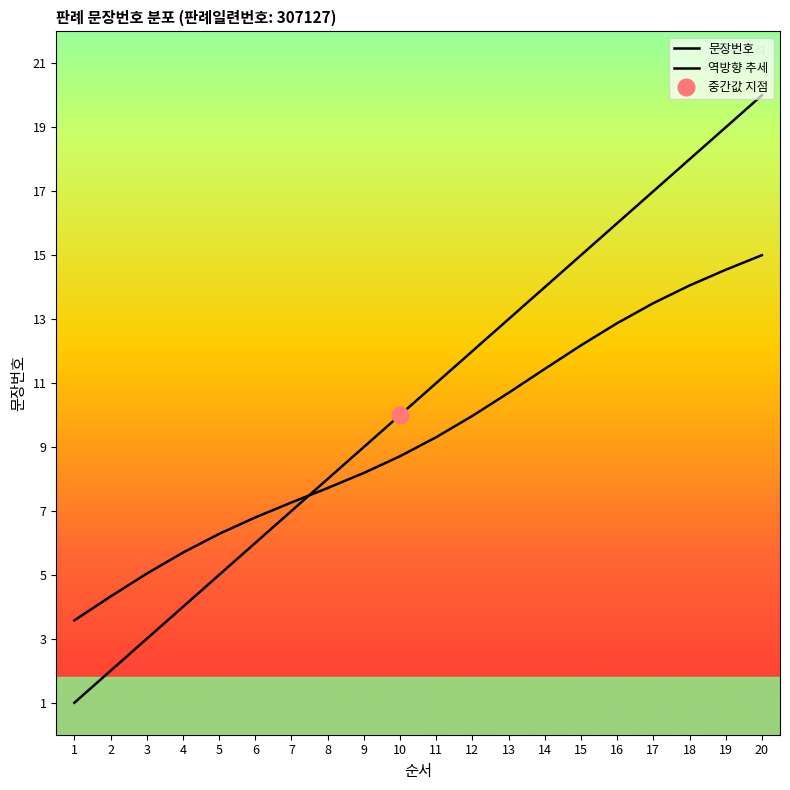

At how many categories does at least one series exceed 15?

5